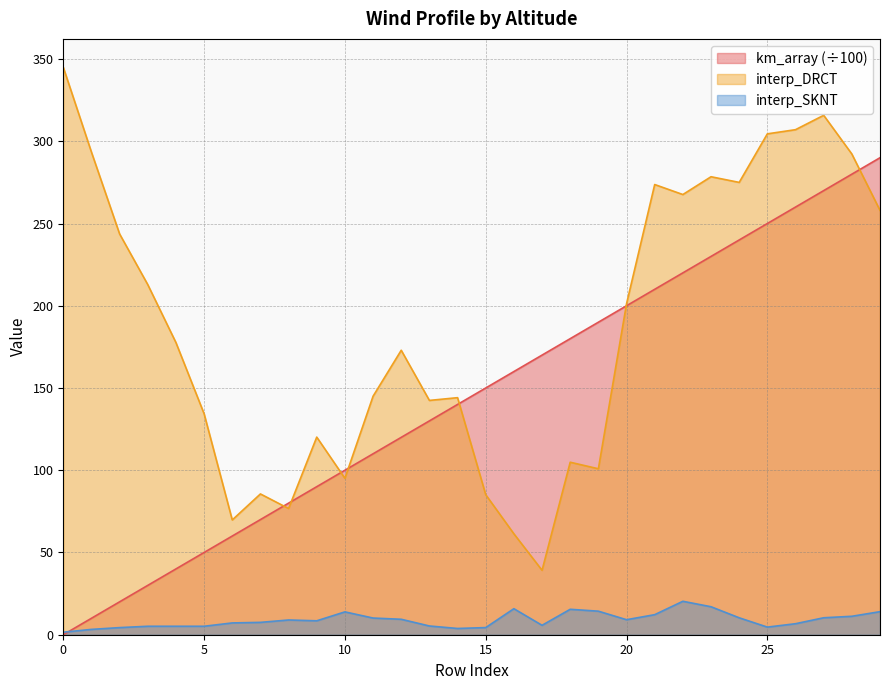

What is the sum of the interp_DRCT values at 22 and 0?

612.6